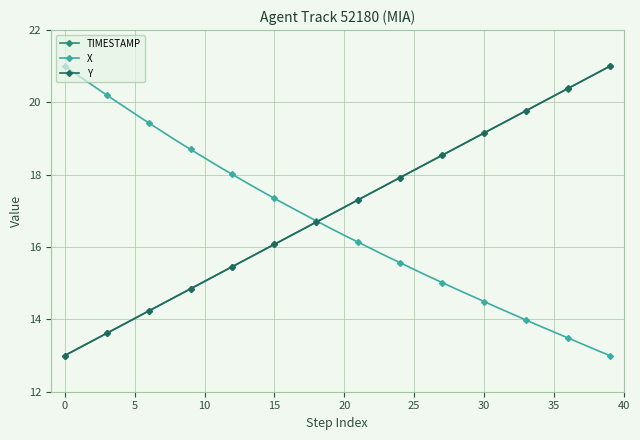

Is this an area chart (filled region under the line)?

No